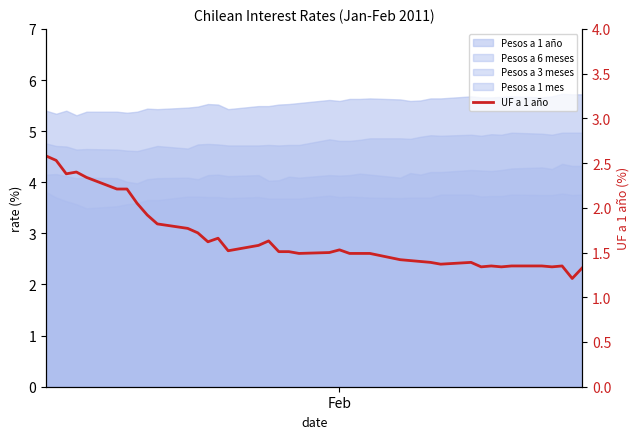

How many points are lower than both their immediate neighbors (excluding endpoints)?

9